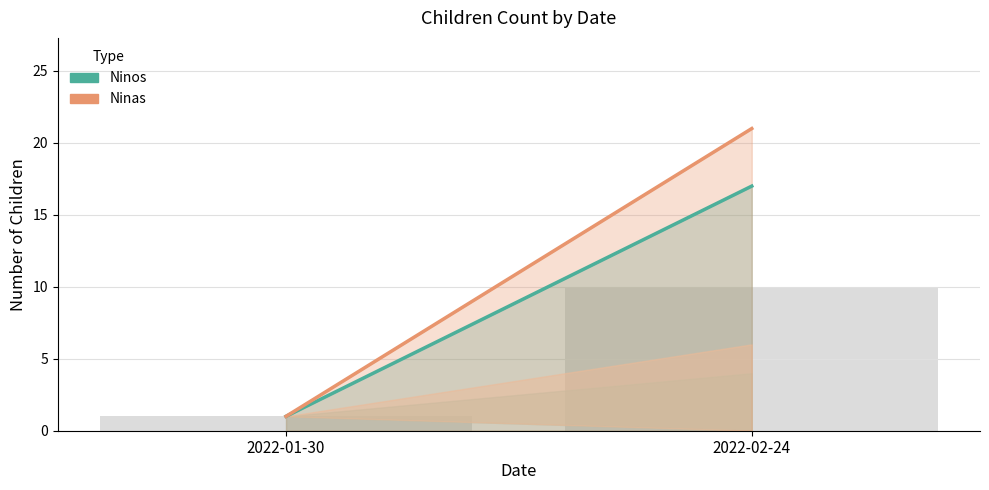

Where is the data nearest to the value 5?

2022-01-30